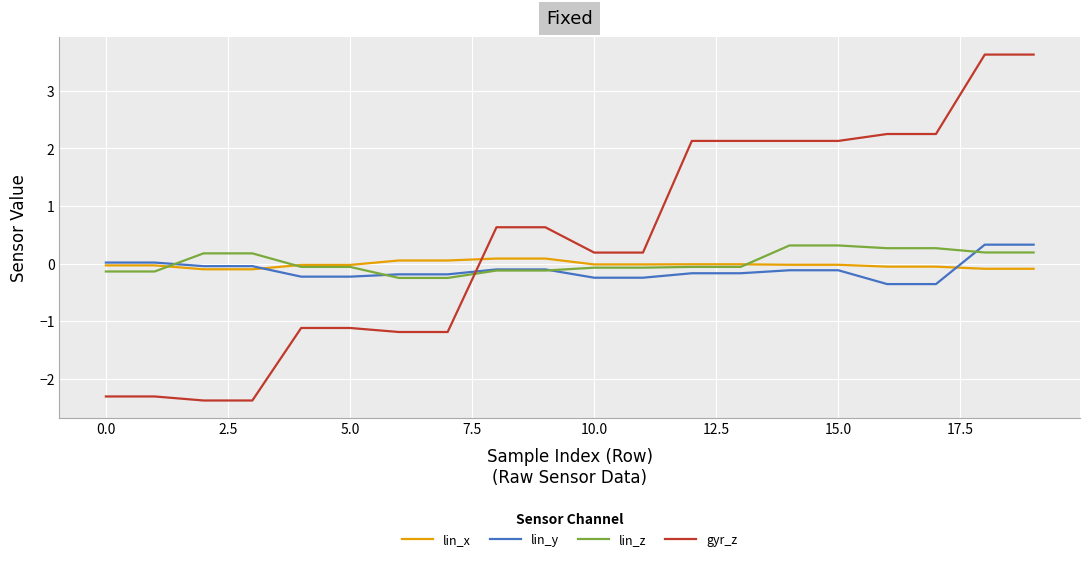

After their last crossing, which series has the higher values: gyr_z or lin_z?

gyr_z